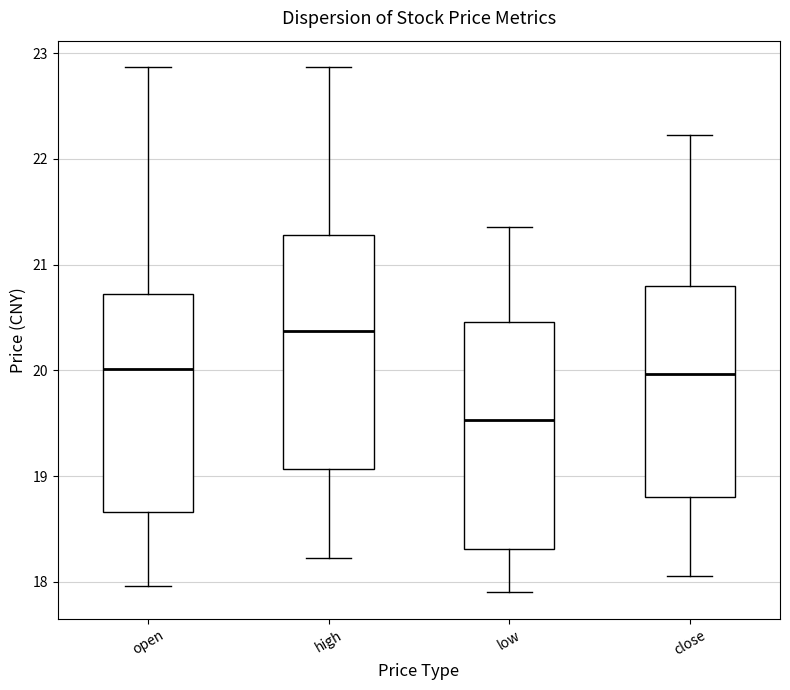

Reading left to right, read every box against the y-axis: the position of its median line, the range the box covers, and the ends of its whiskers. The values are not printed on the chart, so give them approximately, as read against the axis.

open: median 20.0, box 18.7 to 20.7, whiskers 18.0 to 22.9
high: median 20.4, box 19.1 to 21.3, whiskers 18.2 to 22.9
low: median 19.5, box 18.3 to 20.5, whiskers 17.9 to 21.4
close: median 20.0, box 18.8 to 20.8, whiskers 18.1 to 22.2